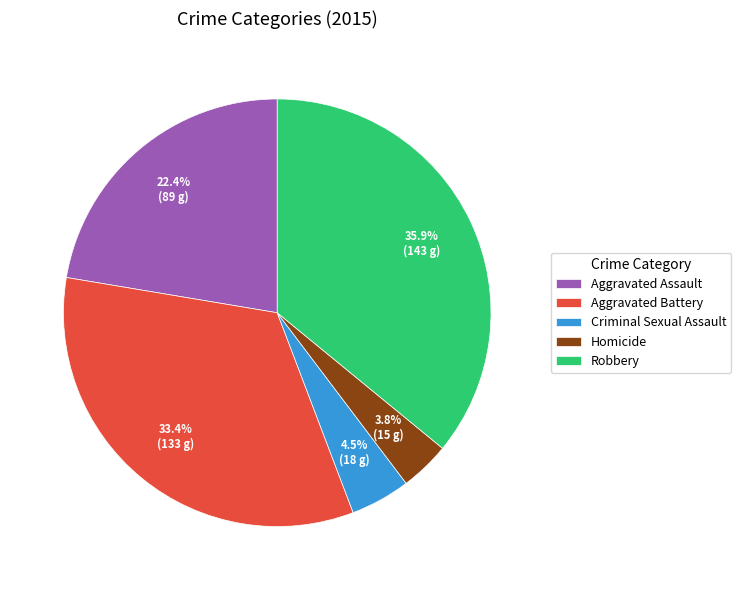

Is there any slice that represents more than half of the pie?

No